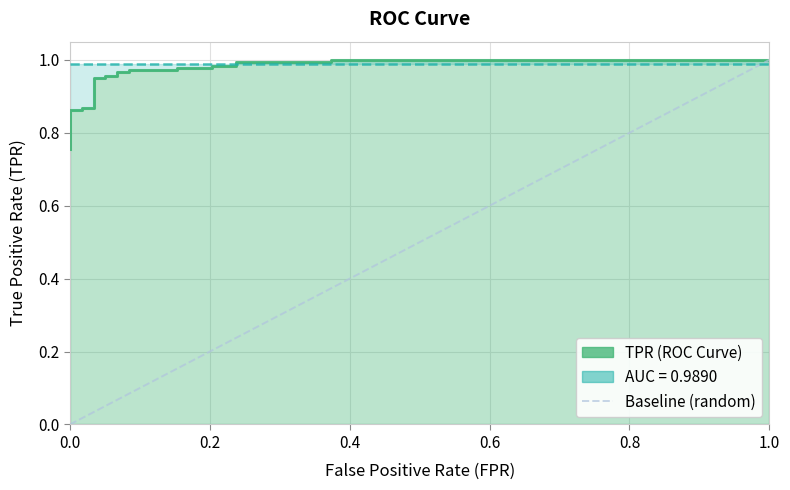

What is the value of the 6th point from the left?

0.9